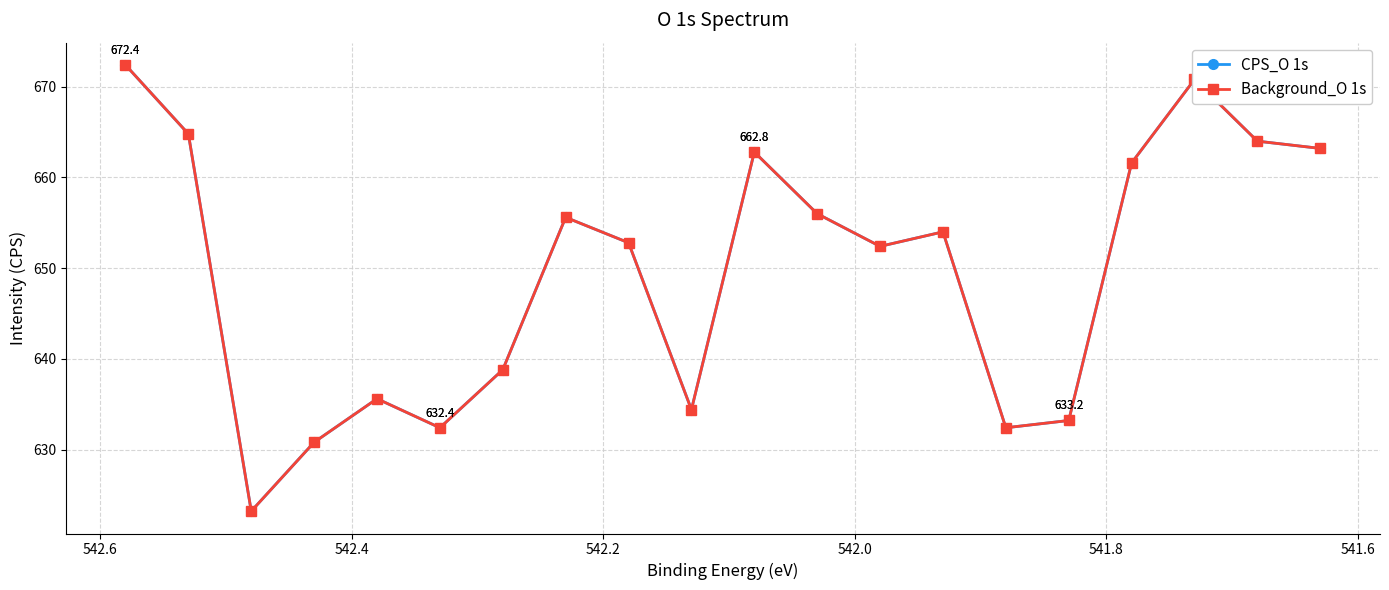

What is the approximate value of Background_O 1s at 542.4?

632.4